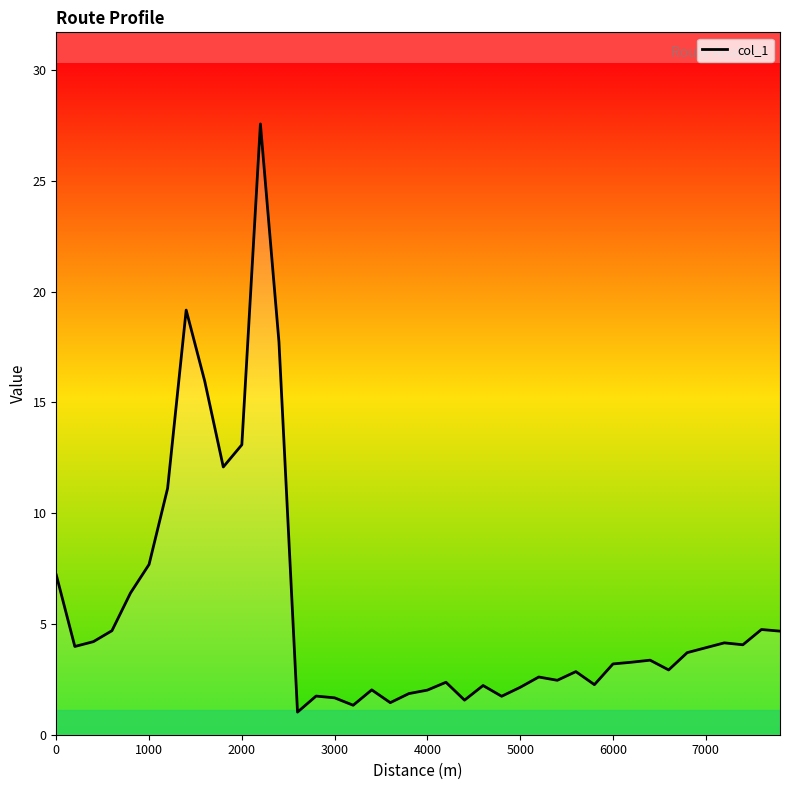

What is the difference between the maximum and minimum values?

26.6